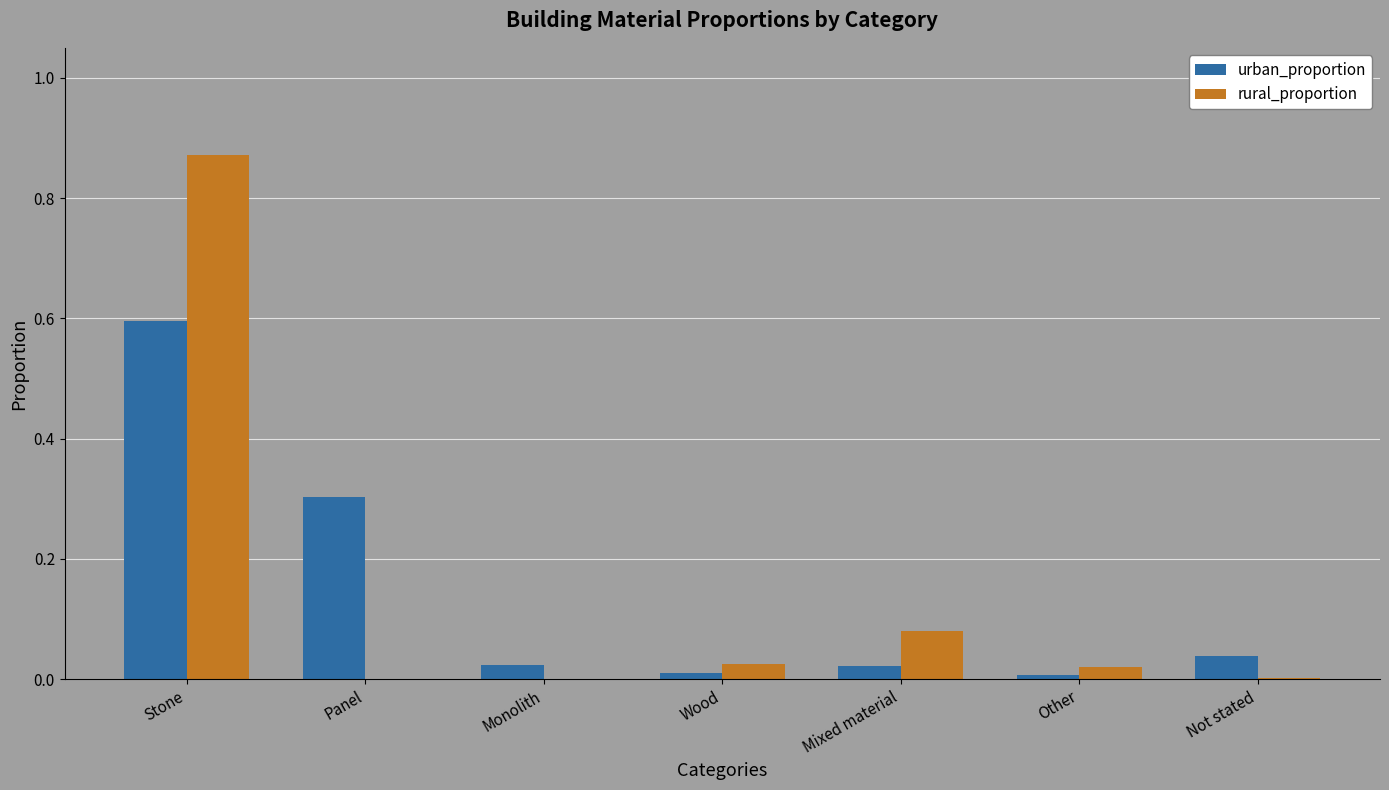

Which series changed the most between Stone and Wood?

rural_proportion